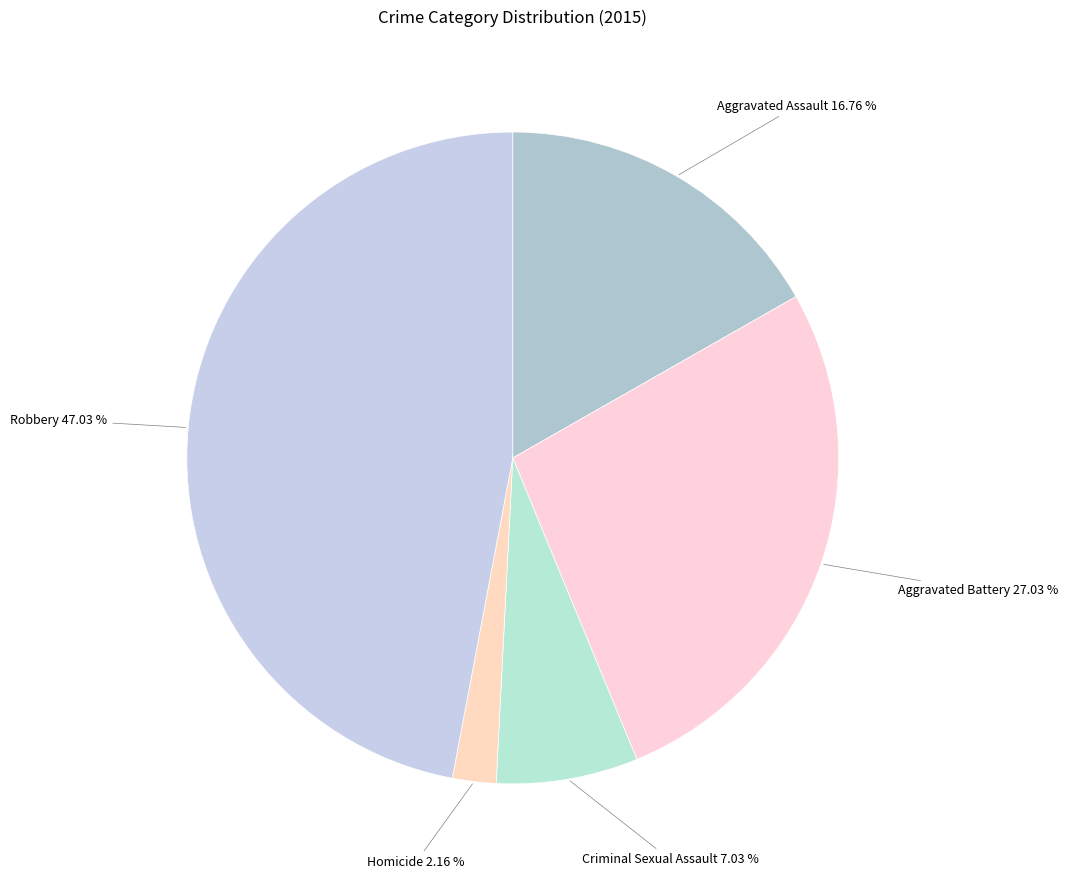

What is the ratio of the value at Aggravated Battery to the value at Criminal Sexual Assault?

3.8